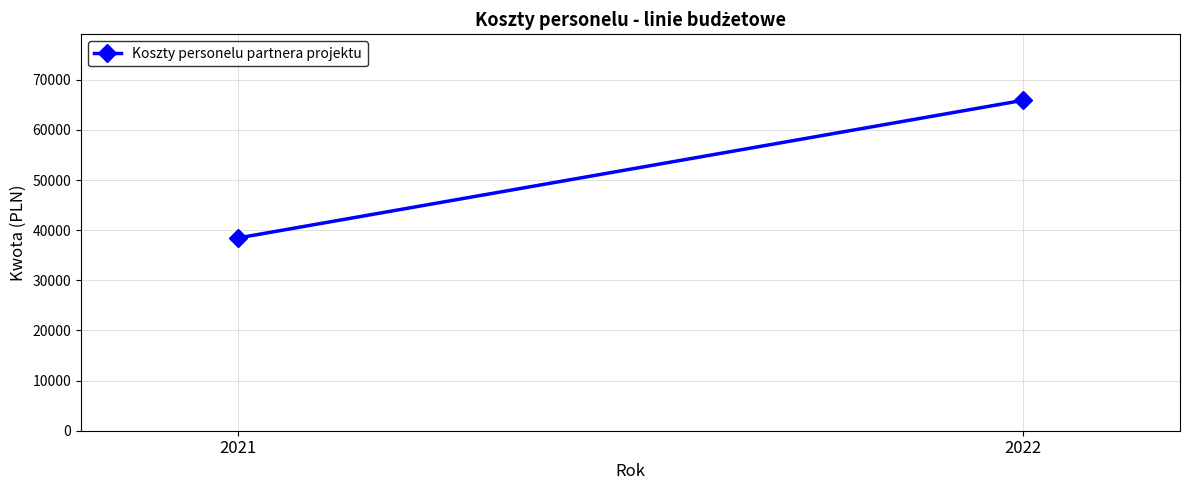

What is the change in value from 2021 to 2022?

+27465.2